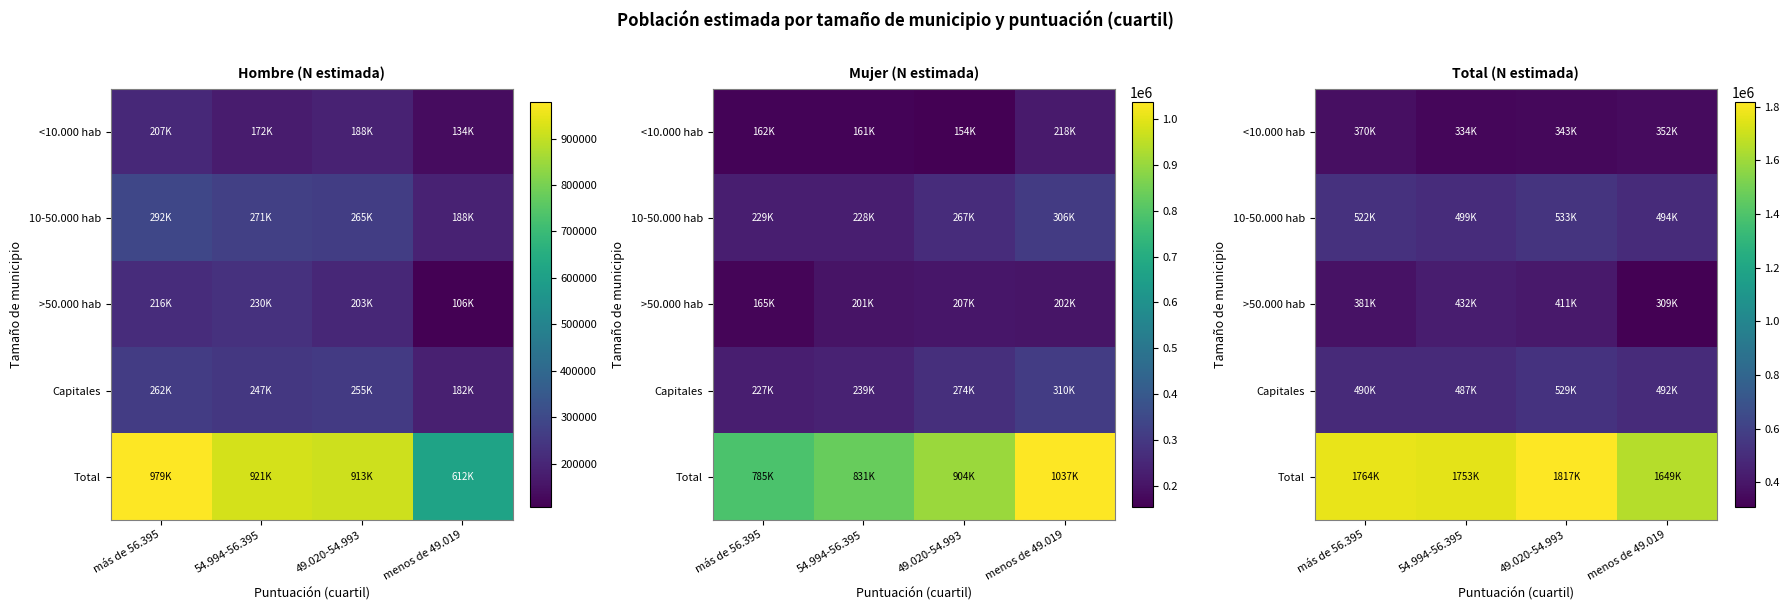

Which has a higher value, menos de 49.019 or 49.020-54.993?

menos de 49.019